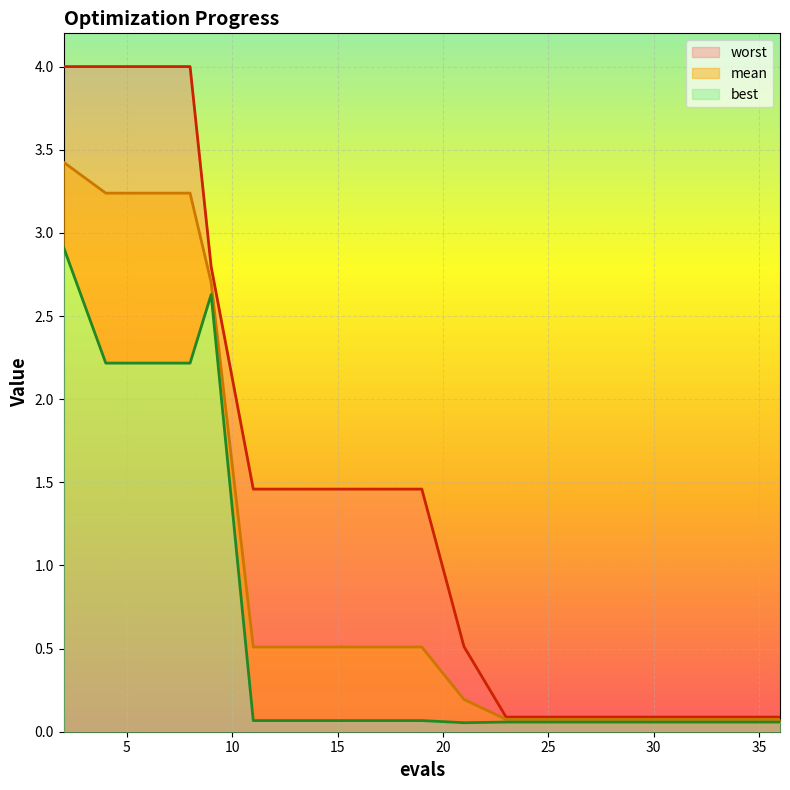

Where is mean nearest to the value 1?

11